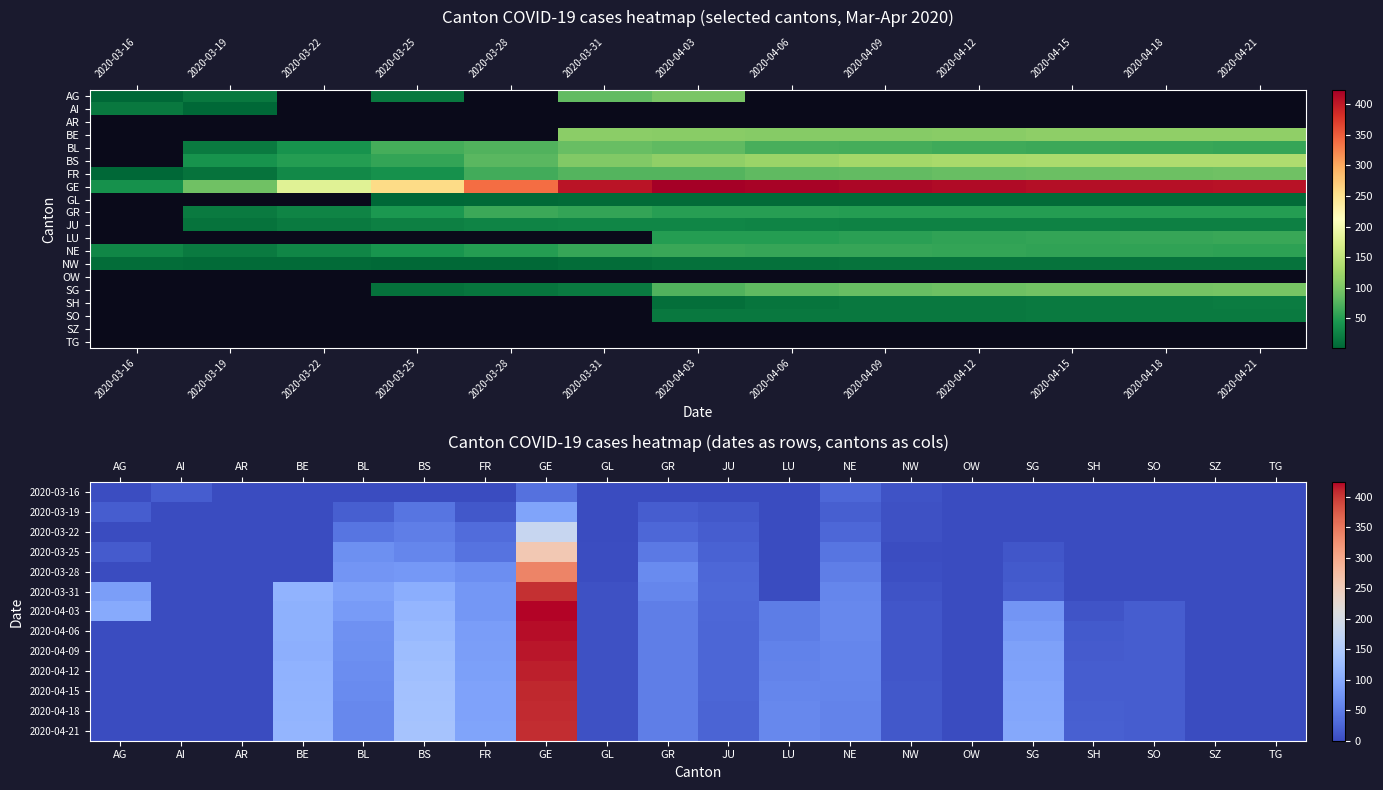

The value of GL at GR is 90. True or false?

False